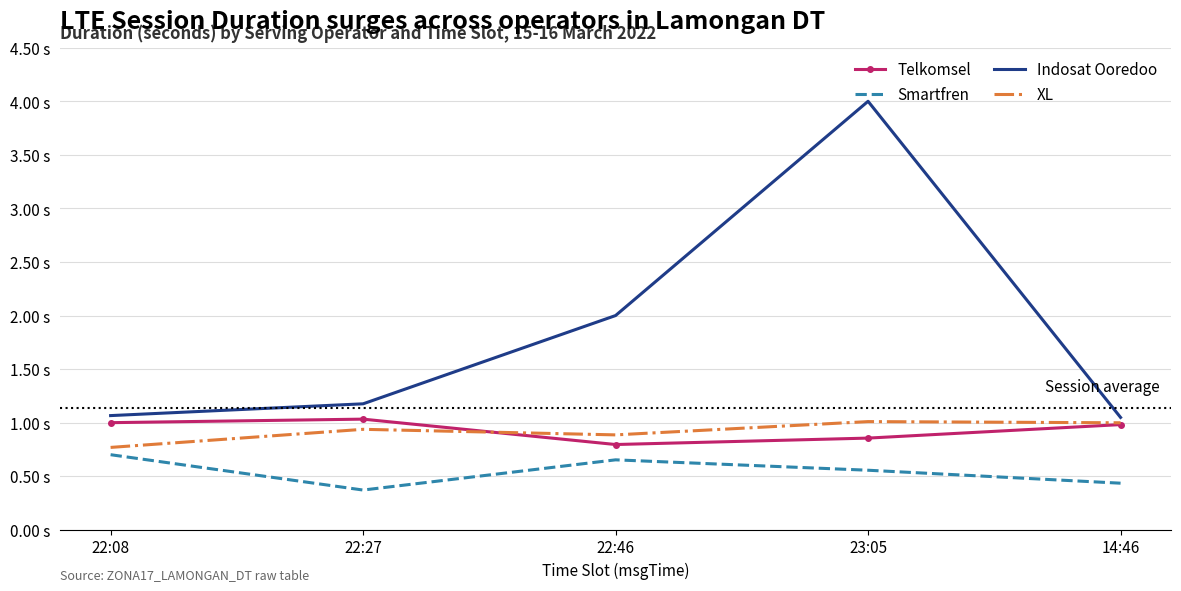

What is the label of the 3rd point from the right?

22:46